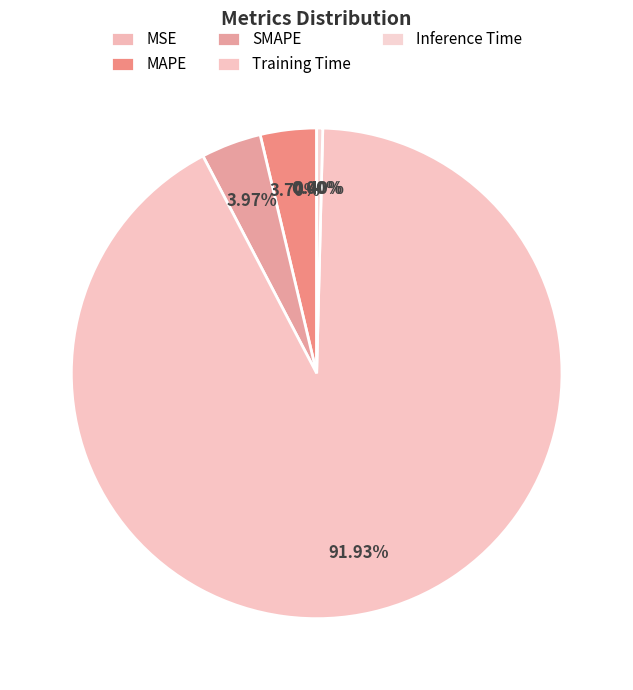

Is it true that Inference Time is 0% of the pie?

True